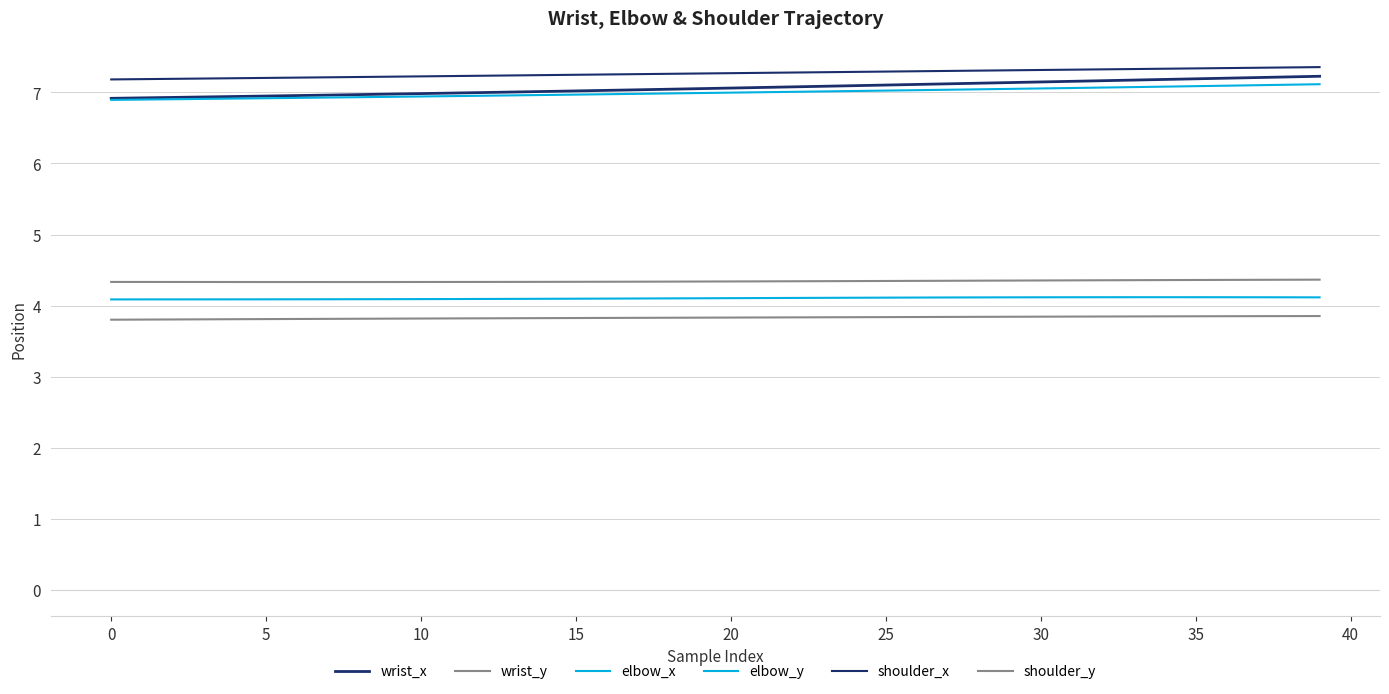

True or false: shoulder_y and elbow_y cross at least once.

False